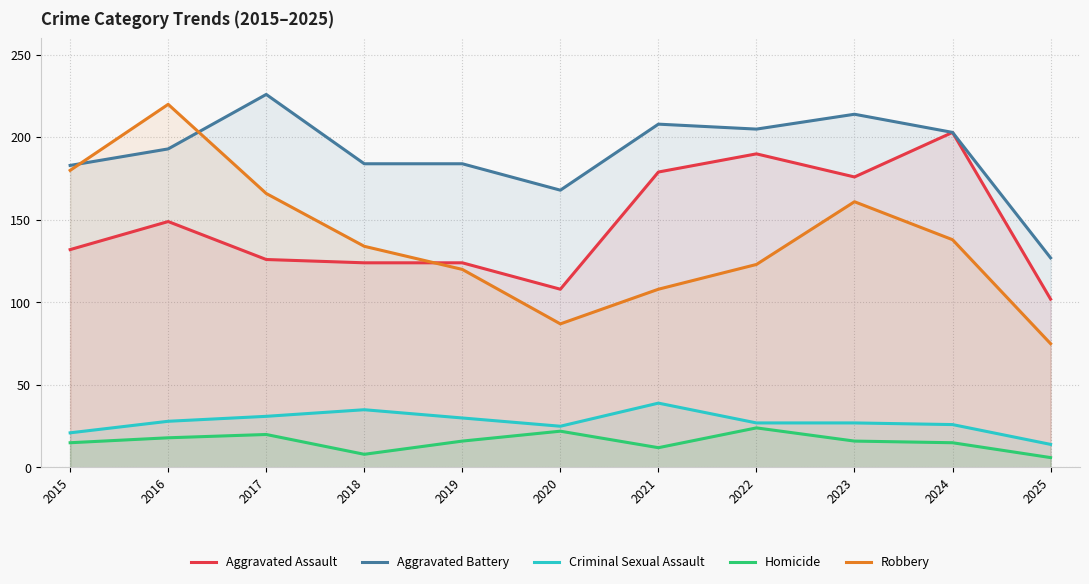

How many interior local peaks does the Criminal Sexual Assault series have?

2